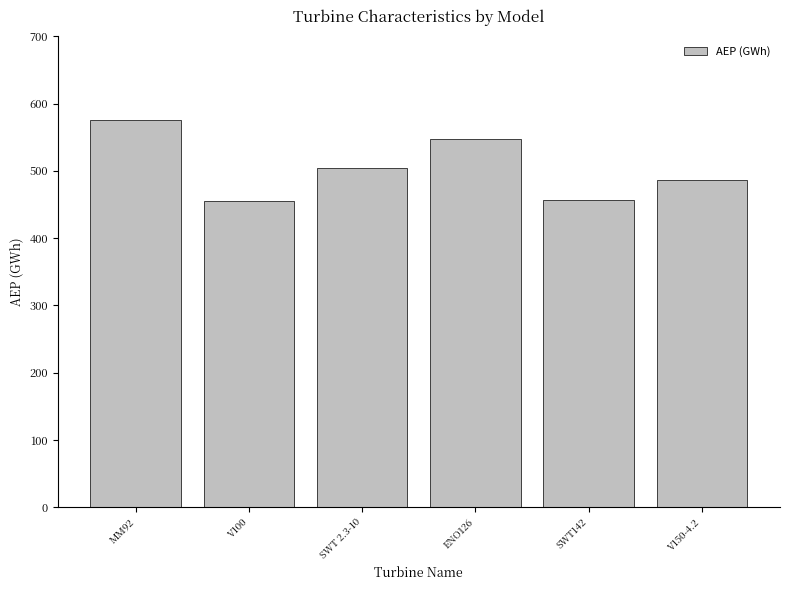

Approximately how many times larger is the value at SWT142 compared to V100?

1.0